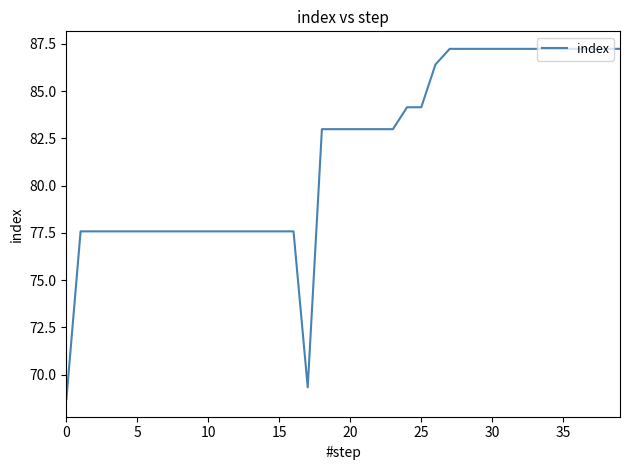

Count the number of data series in this chart.

1